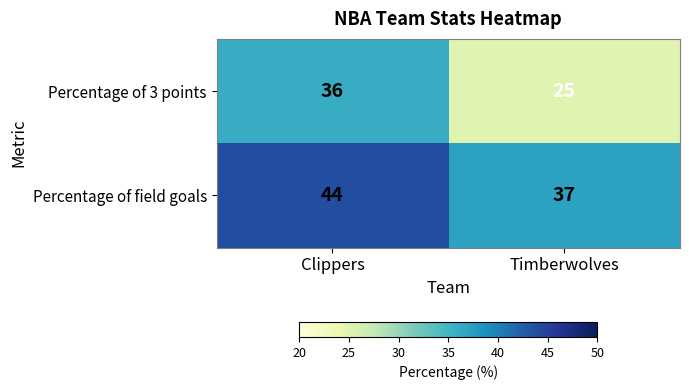

List the labels in order of Percentage of 3 points value, largest first.

Clippers, Timberwolves